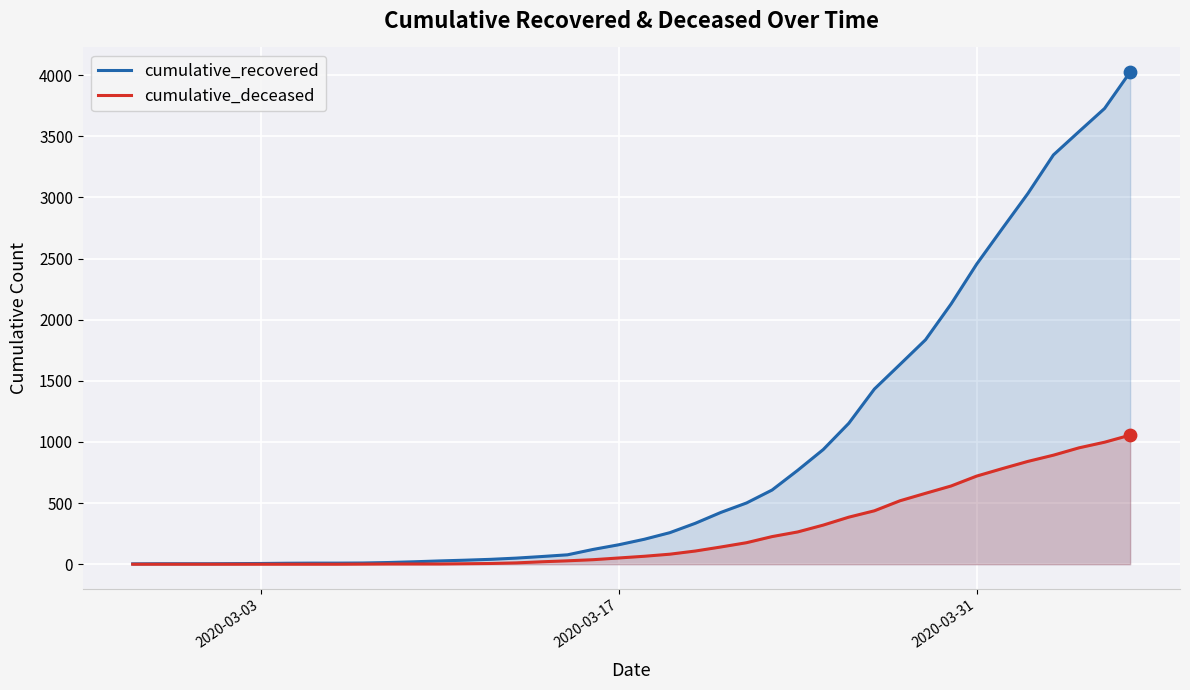

What are all the series names shown in the legend?

cumulative_recovered, cumulative_deceased